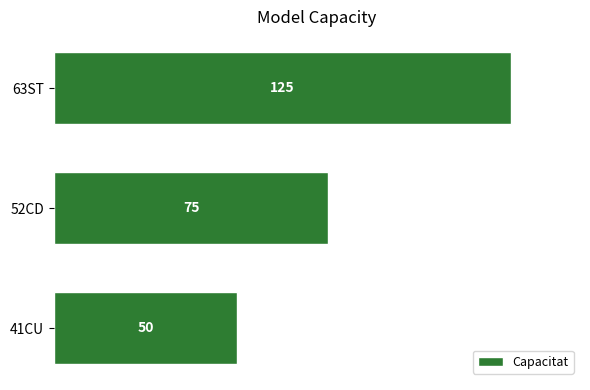

Count the values in the range 50 to 125.

3